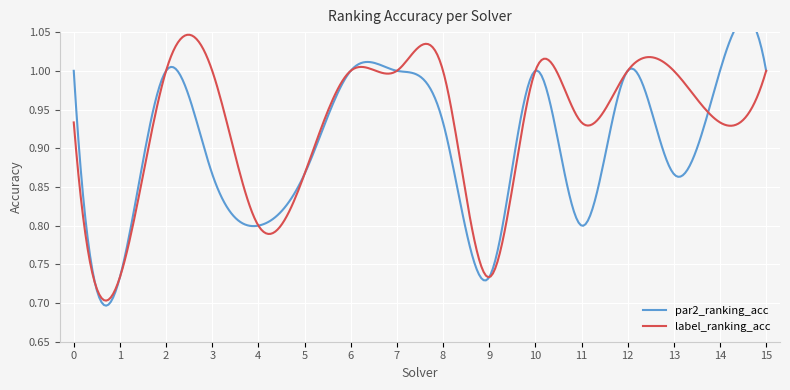

At which label does label_ranking_acc reach its minimum?

1